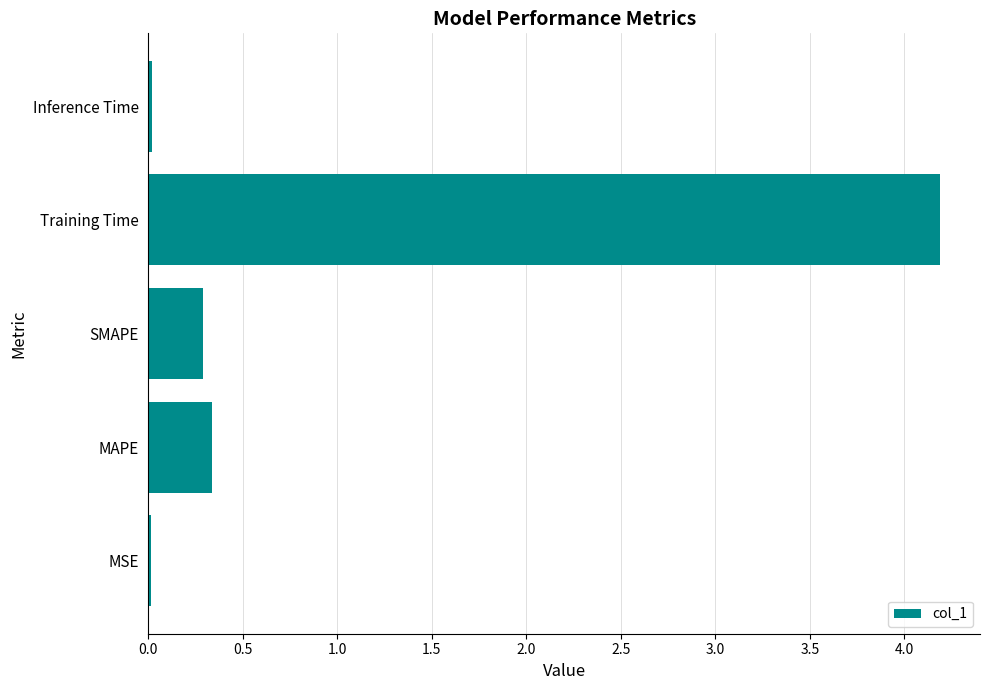

The chart shows a value of 0.0 at MSE. True or false?

True